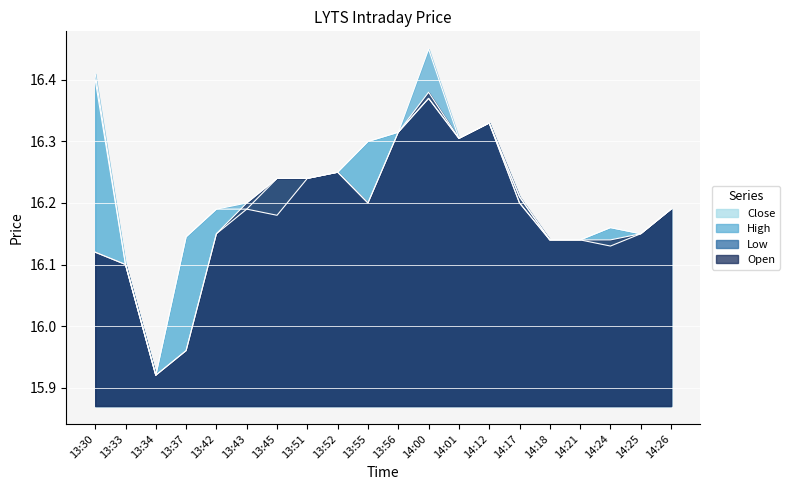

True or false: Close and High cross at least once.

False